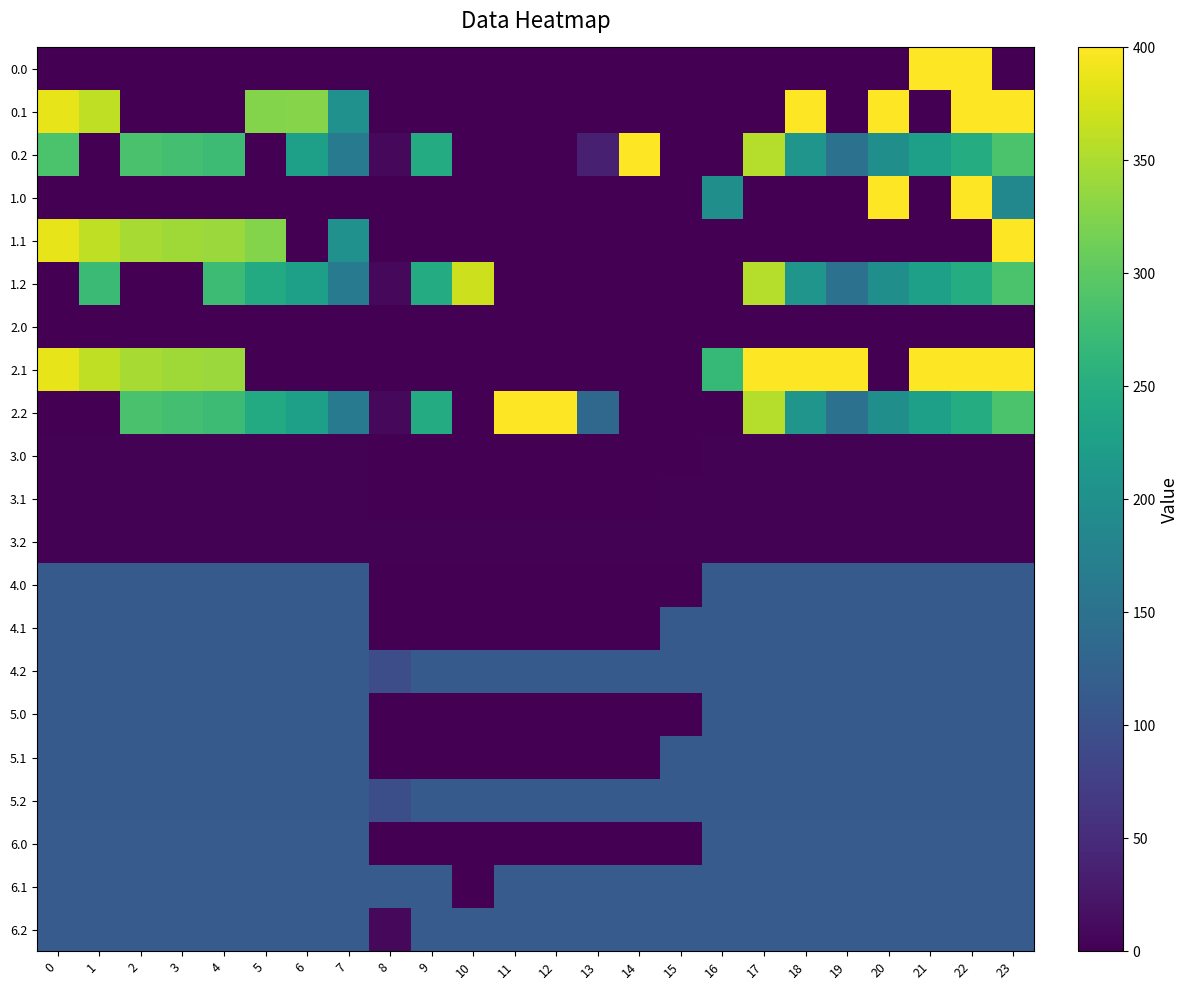

Reading left to right, what are all the values shown in this chart?

0.0: 0=0.0	1=0.0	2=0.0	3=0.0	4=0.0	5=0.0	6=0.0	7=0.0	8=0.0	9=0.0	10=0.0	11=0.0	12=0.0	13=0.0	14=0.0	15=0.0	16=0.0	17=0.0	18=0.0	19=0.0	20=0.0	21=400.0	22=400.0	23=0.0
0.1: 0=384.6	1=361.1	2=0.0	3=0.0	4=0.0	5=325.3	6=327.9	7=202.0	8=0.0	9=0.0	10=0.0	11=0.0	12=0.0	13=0.0	14=0.0	15=0.0	16=0.0	17=0.0	18=400.0	19=0.0	20=400.0	21=0.0	22=400.0	23=399.4
0.2: 0=287.1	1=0.0	2=285.5	3=281.0	4=274.4	5=0.0	6=225.5	7=165.6	8=9.3	9=245.8	10=0.0	11=0.0	12=0.0	13=35.1	14=400.0	15=0.0	16=0.0	17=356.0	18=208.5	19=150.9	20=199.2	21=226.4	22=247.4	23=287.5
1.0: 0=0.0	1=0.0	2=0.0	3=0.0	4=0.0	5=0.0	6=0.0	7=0.0	8=0.0	9=0.0	10=0.0	11=0.0	12=0.0	13=0.0	14=0.0	15=0.0	16=199.4	17=0.0	18=0.0	19=0.0	20=400.0	21=0.0	22=400.0	23=187.1
1.1: 0=384.6	1=361.1	2=347.9	3=342.7	4=339.6	5=325.3	6=0.0	7=202.0	8=0.0	9=0.0	10=0.0	11=0.0	12=0.0	13=0.0	14=0.0	15=0.0	16=0.0	17=0.0	18=0.0	19=0.0	20=0.0	21=0.0	22=0.0	23=399.4
1.2: 0=0.0	1=272.7	2=0.0	3=0.0	4=274.4	5=244.7	6=225.5	7=165.6	8=9.3	9=245.8	10=368.9	11=0.0	12=0.0	13=0.0	14=0.0	15=0.0	16=0.0	17=356.0	18=208.5	19=150.9	20=199.2	21=226.4	22=247.4	23=287.5
2.0: 0=0.0	1=0.0	2=0.0	3=0.0	4=0.0	5=0.0	6=0.0	7=0.0	8=0.0	9=0.0	10=0.0	11=0.0	12=0.0	13=0.0	14=0.0	15=0.0	16=0.0	17=0.0	18=0.0	19=0.0	20=0.0	21=0.0	22=0.0	23=0.0
2.1: 0=384.6	1=361.1	2=347.9	3=342.7	4=339.6	5=0.0	6=0.0	7=0.0	8=0.0	9=0.0	10=0.0	11=0.0	12=0.0	13=0.0	14=0.0	15=0.0	16=268.7	17=400.0	18=400.0	19=400.0	20=0.0	21=400.0	22=400.0	23=399.4
2.2: 0=0.0	1=0.0	2=285.5	3=281.0	4=274.4	5=244.7	6=225.5	7=165.6	8=9.3	9=245.8	10=0.0	11=400.0	12=400.0	13=133.7	14=0.0	15=0.0	16=0.0	17=356.0	18=208.5	19=150.9	20=199.2	21=226.4	22=247.4	23=287.5
3.0: 0=2.0	1=2.0	2=2.0	3=2.0	4=2.0	5=2.0	6=2.0	7=2.0	8=0.0	9=0.0	10=0.0	11=0.0	12=0.0	13=0.0	14=0.0	15=0.0	16=2.0	17=2.0	18=2.0	19=2.0	20=2.0	21=2.0	22=2.0	23=2.0
3.1: 0=2.0	1=2.0	2=2.0	3=2.0	4=2.0	5=2.0	6=2.0	7=2.0	8=0.0	9=0.0	10=0.0	11=0.0	12=0.0	13=1.6	14=0.0	15=2.0	16=2.0	17=2.0	18=2.0	19=2.0	20=2.0	21=2.0	22=2.0	23=2.0
3.2: 0=2.0	1=2.0	2=2.0	3=2.0	4=2.0	5=2.0	6=2.0	7=2.0	8=2.0	9=2.0	10=2.0	11=2.0	12=2.0	13=2.0	14=2.0	15=2.0	16=2.0	17=2.0	18=2.0	19=2.0	20=2.0	21=2.0	22=2.0	23=2.0
4.0: 0=114.0	1=114.0	2=114.0	3=114.0	4=114.0	5=114.0	6=114.0	7=114.0	8=0.0	9=0.0	10=0.0	11=0.0	12=0.0	13=0.0	14=0.0	15=0.0	16=114.0	17=114.0	18=114.0	19=114.0	20=114.0	21=114.0	22=114.0	23=114.0
4.1: 0=114.0	1=114.0	2=114.0	3=114.0	4=114.0	5=114.0	6=114.0	7=114.0	8=1.6	9=0.0	10=0.0	11=0.0	12=0.0	13=0.0	14=0.0	15=114.0	16=114.0	17=114.0	18=114.0	19=114.0	20=114.0	21=114.0	22=114.0	23=114.0
4.2: 0=114.0	1=114.0	2=114.0	3=114.0	4=114.0	5=114.0	6=114.0	7=114.0	8=94.0	9=114.0	10=114.0	11=114.0	12=114.0	13=114.0	14=114.0	15=114.0	16=114.0	17=114.0	18=114.0	19=114.0	20=114.0	21=114.0	22=114.0	23=114.0
5.0: 0=114.0	1=114.0	2=114.0	3=114.0	4=114.0	5=114.0	6=114.0	7=114.0	8=0.0	9=0.0	10=0.0	11=0.0	12=0.0	13=0.0	14=0.0	15=0.0	16=114.0	17=114.0	18=114.0	19=114.0	20=114.0	21=114.0	22=114.0	23=114.0
5.1: 0=114.0	1=114.0	2=114.0	3=114.0	4=114.0	5=114.0	6=114.0	7=114.0	8=0.0	9=0.0	10=0.0	11=0.0	12=0.0	13=0.0	14=0.0	15=114.0	16=114.0	17=114.0	18=114.0	19=114.0	20=114.0	21=114.0	22=114.0	23=114.0
5.2: 0=114.0	1=114.0	2=114.0	3=114.0	4=114.0	5=114.0	6=114.0	7=114.0	8=96.8	9=114.0	10=114.0	11=114.0	12=114.0	13=114.0	14=114.0	15=114.0	16=114.0	17=114.0	18=114.0	19=114.0	20=114.0	21=114.0	22=114.0	23=114.0
6.0: 0=115.0	1=115.0	2=115.0	3=115.0	4=115.0	5=115.0	6=115.0	7=115.0	8=0.0	9=0.0	10=0.0	11=0.0	12=0.0	13=0.0	14=0.0	15=0.0	16=115.0	17=115.0	18=115.0	19=115.0	20=115.0	21=115.0	22=115.0	23=115.0
6.1: 0=115.0	1=115.0	2=115.0	3=115.0	4=115.0	5=115.0	6=115.0	7=115.0	8=115.0	9=115.0	10=1.3	11=115.0	12=115.0	13=115.0	14=115.0	15=115.0	16=115.0	17=115.0	18=115.0	19=115.0	20=115.0	21=115.0	22=115.0	23=115.0
6.2: 0=115.0	1=115.0	2=115.0	3=115.0	4=115.0	5=115.0	6=115.0	7=115.0	8=9.3	9=115.0	10=115.0	11=115.0	12=115.0	13=115.0	14=115.0	15=115.0	16=115.0	17=115.0	18=115.0	19=115.0	20=115.0	21=115.0	22=115.0	23=115.0